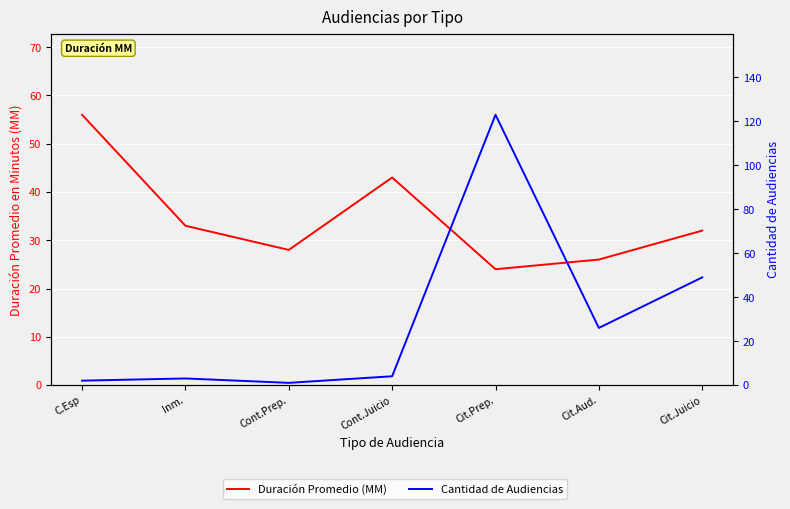

Is it true that Cantidad de Audiencias equals 26 at Cit.Aud.?

True